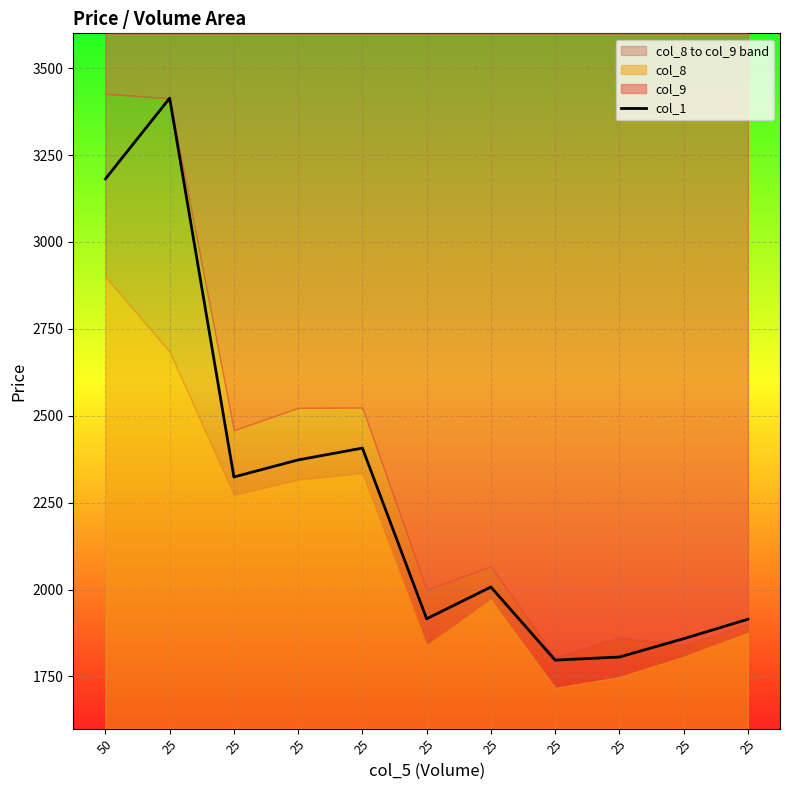

List the labels in order of value, smallest first.

25, 25, 25, 25, 25, 25, 25, 25, 25, 50, 25